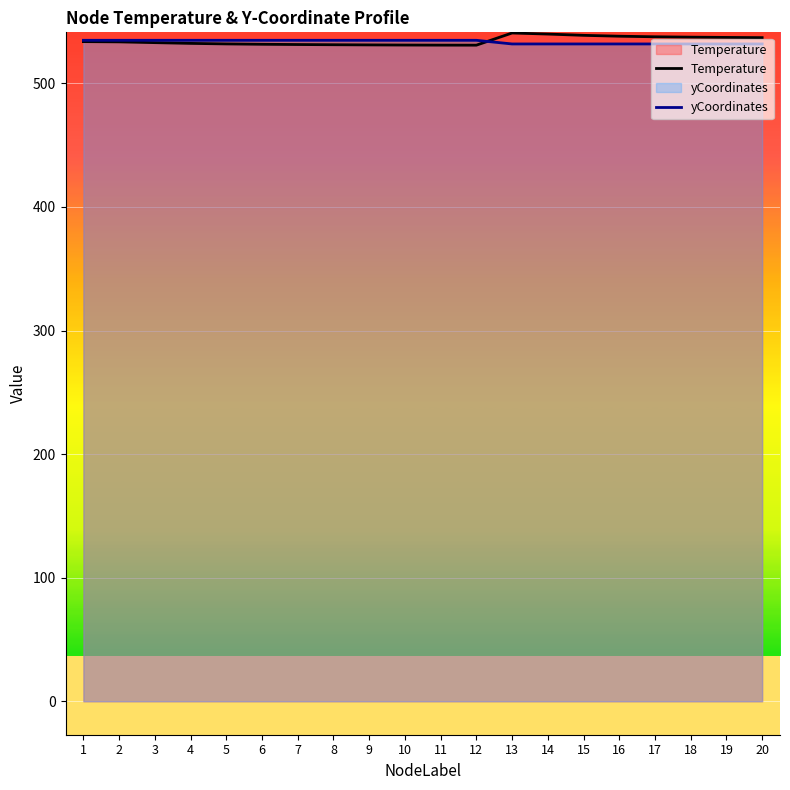

Is it true that Temperature equals 540.7 at 13?

True